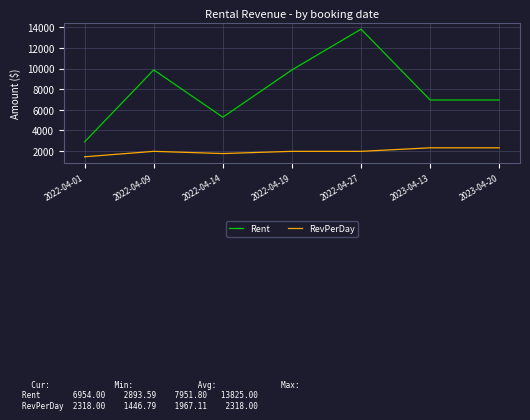

At which category is the sum across all series the highest?

2022-04-27